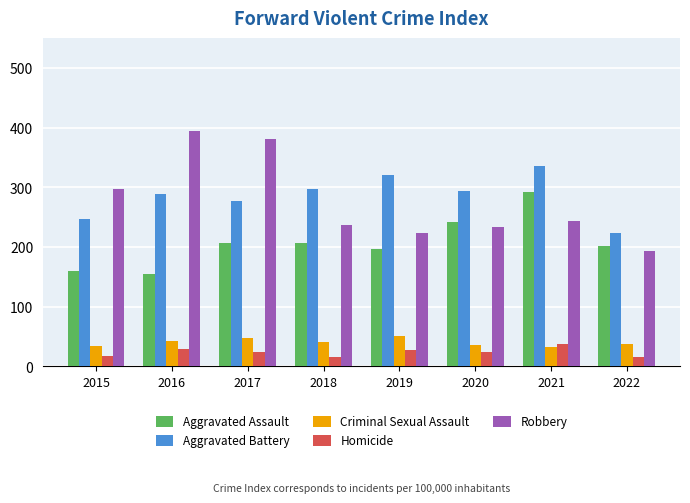

How many bars are there in total?

40